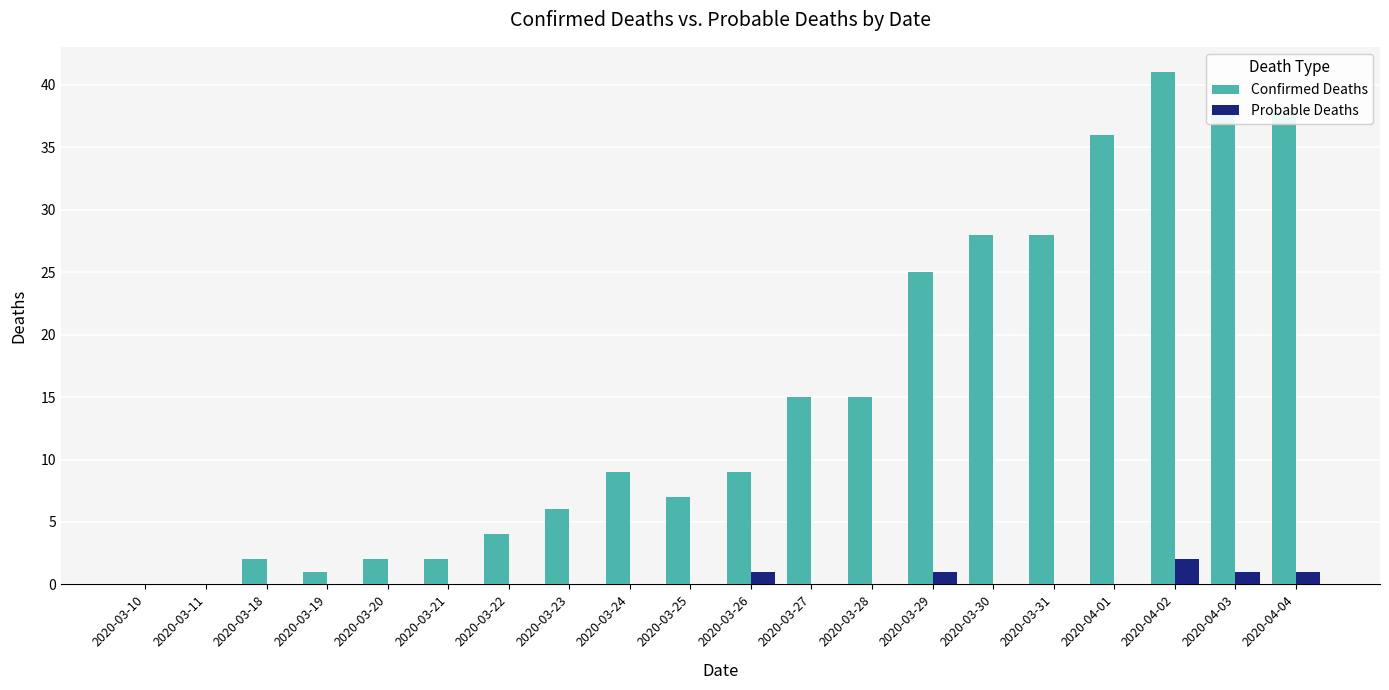

How many series are shown in this chart?

2